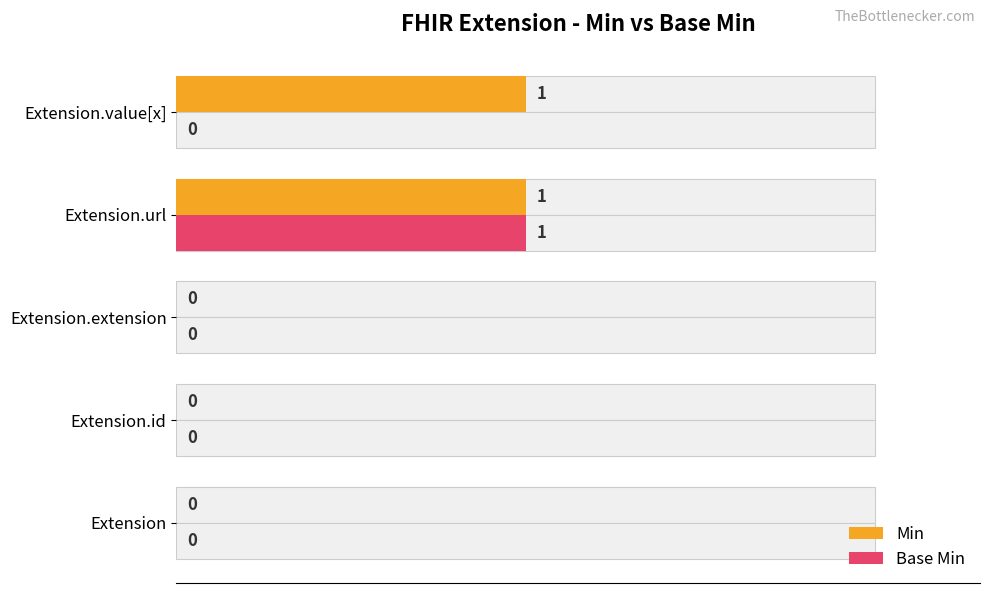

Does the chart contain any negative values?

No